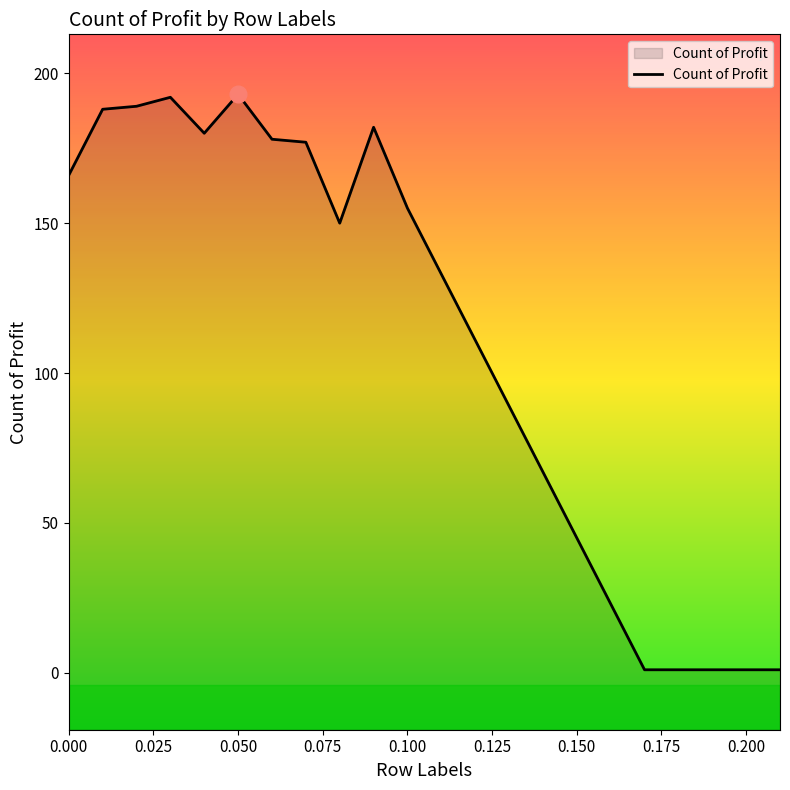

How many data points are less than 178?

6